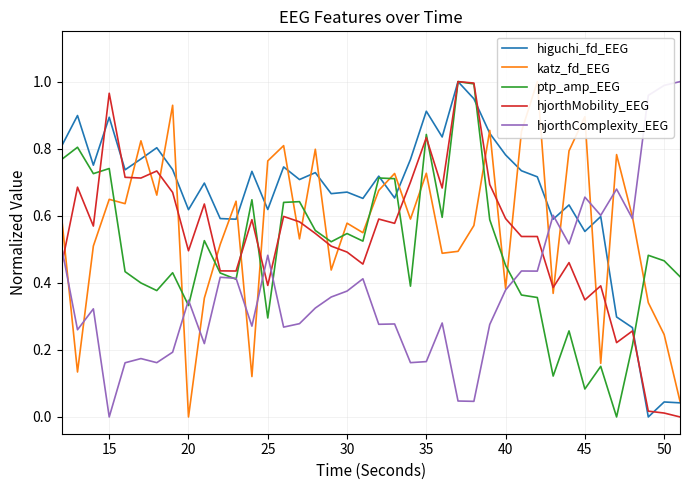

How many series are shown in this chart?

5